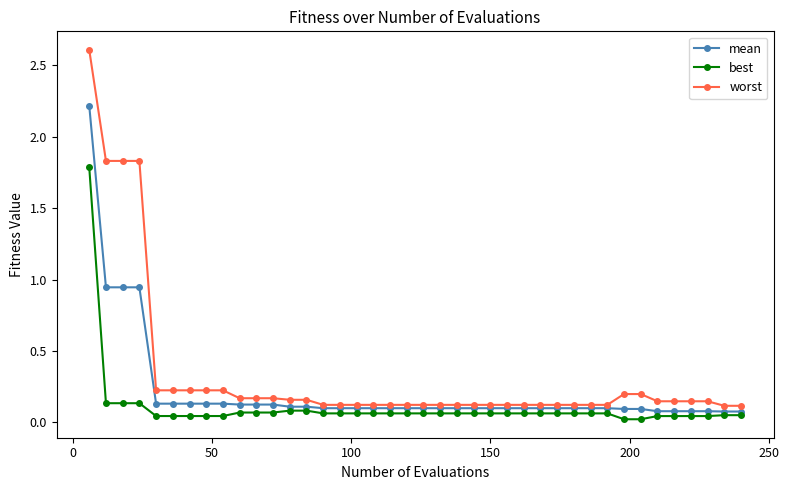

Rank the series by their average value, from highest to lowest.

worst, mean, best